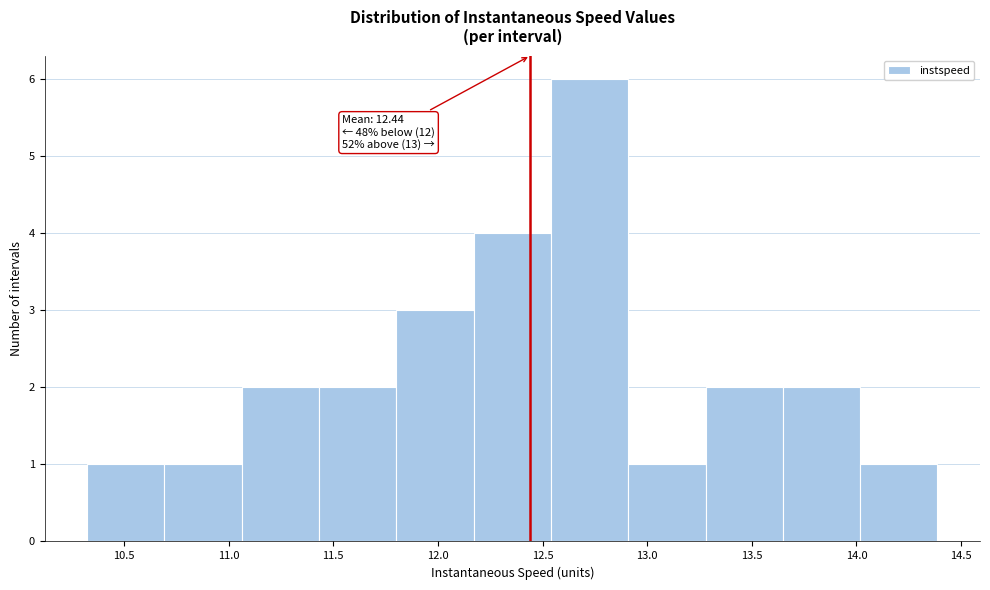

Which range on the x-axis has the tallest bar?

12.55 to 12.90